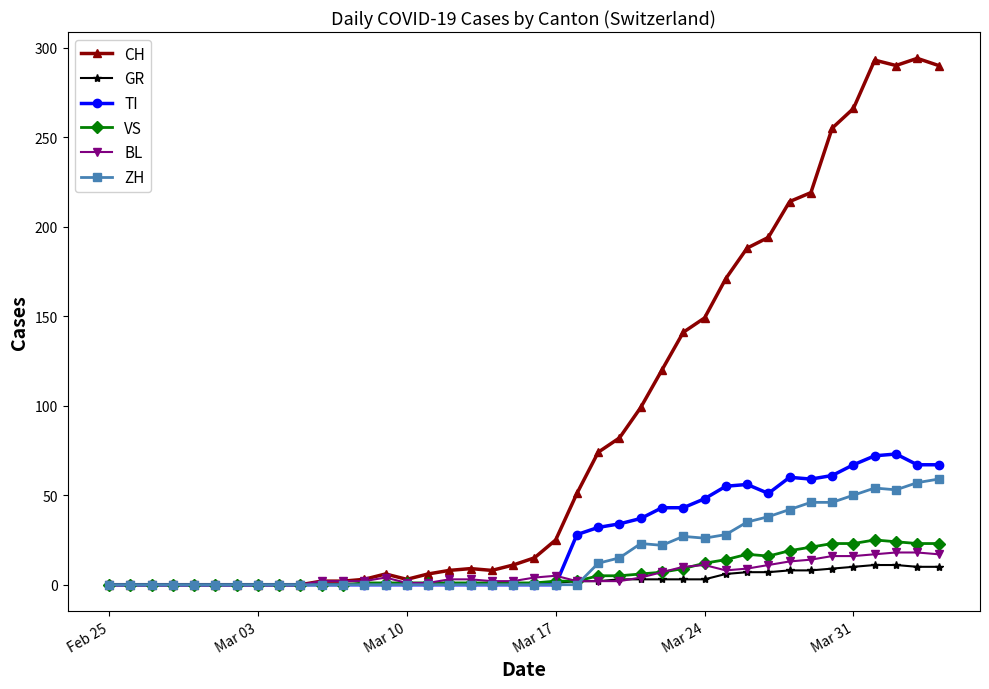

Which series has the widest spread of values?

CH